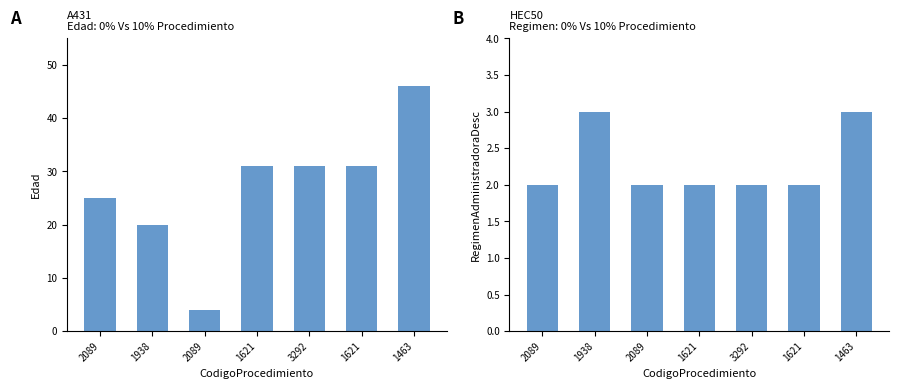

Is it true that RegimenAdministradoraDesc equals 3 at 2089?

False